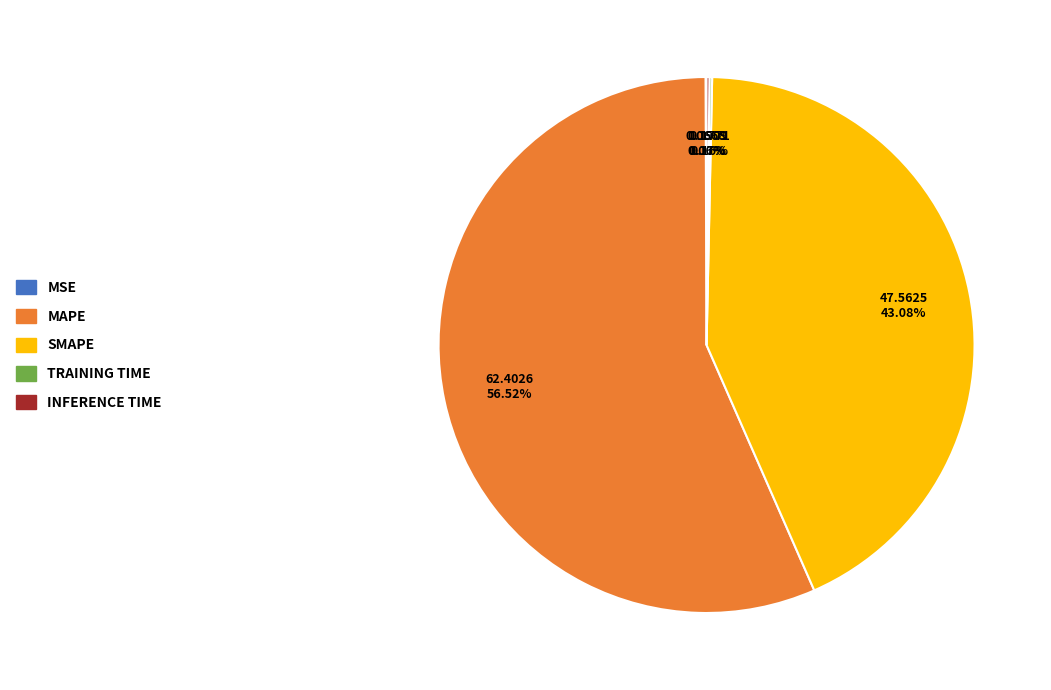

Is there any slice that represents more than half of the pie?

Yes